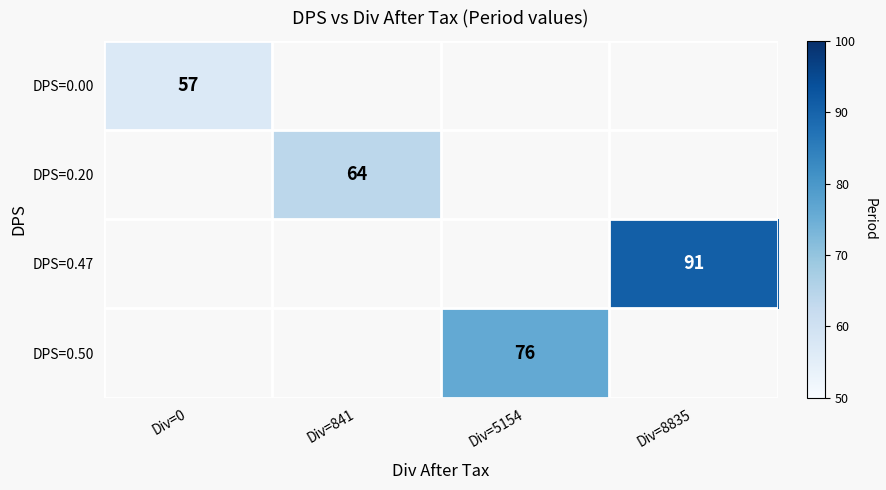

True or false: DPS=0.50 has a value of 32 at Div=5154.

False